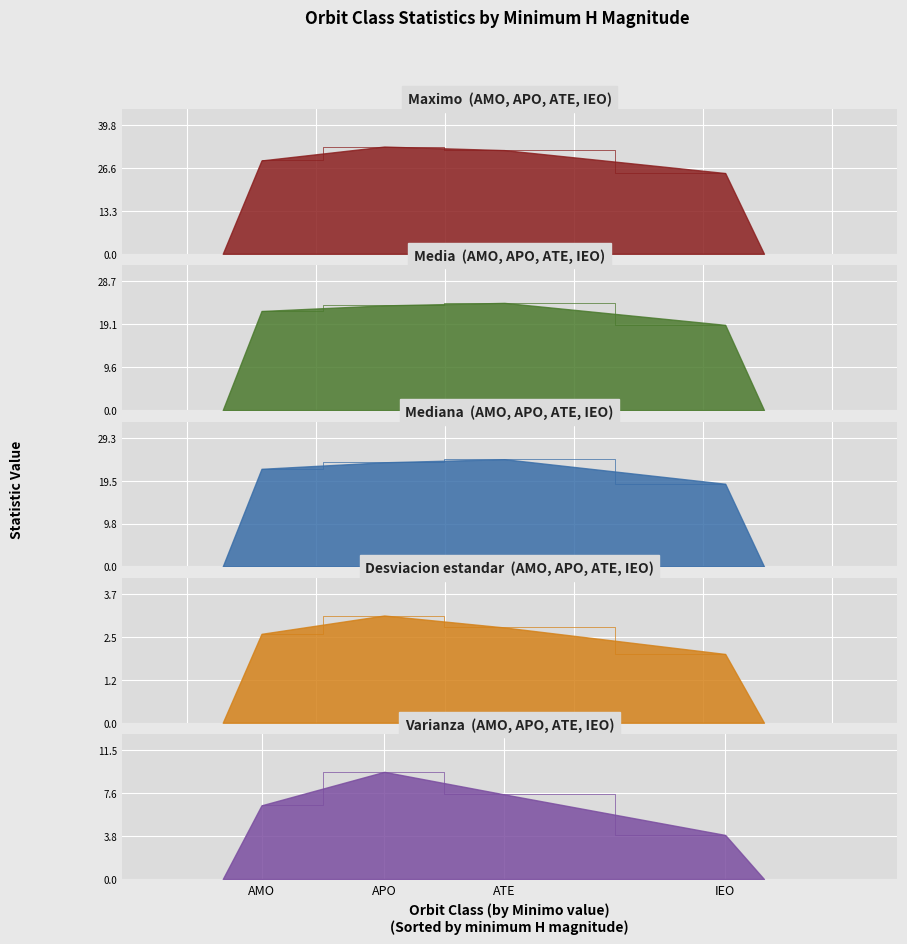

What position from the right is ATE?

2